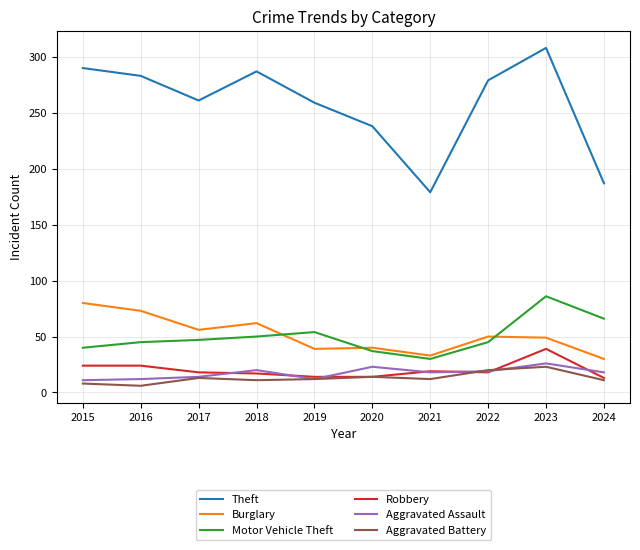

How many lines are shown in the chart?

6